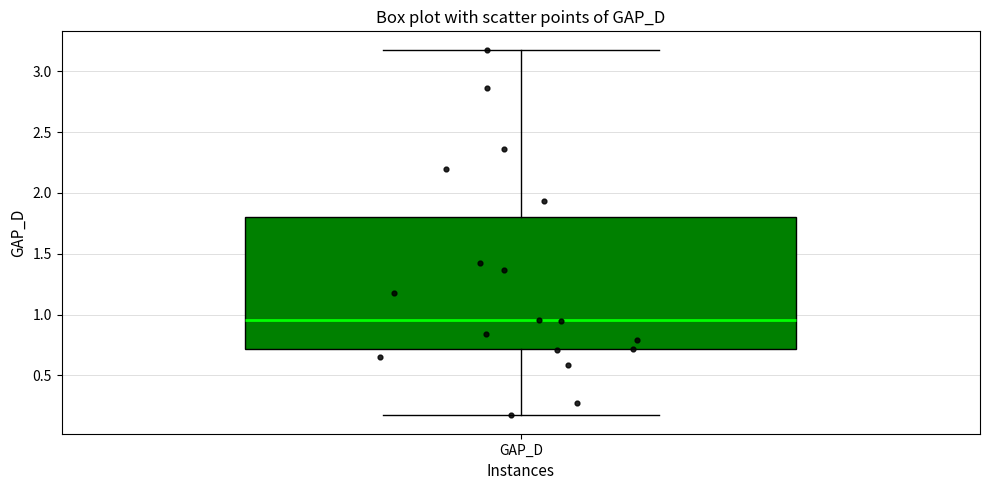

Where does the upper whisker of the box for GAP_D end on the y-axis? The values are not printed on the chart, so give them approximately, as read against the axis.

3.20